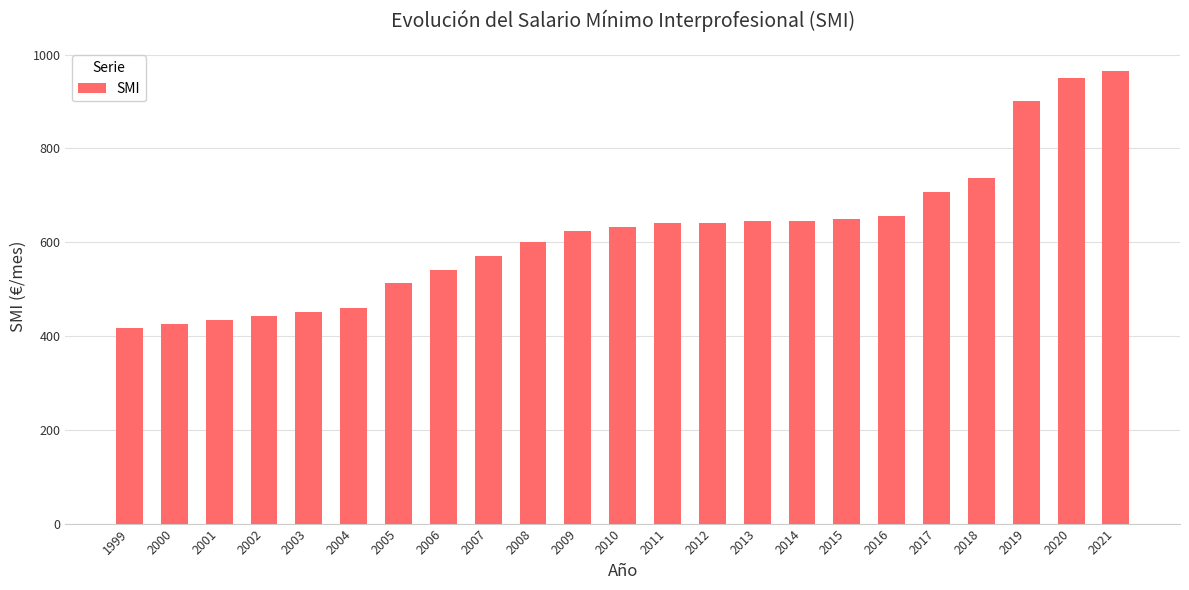

What is the value of the 19th bar from the left?

707.7